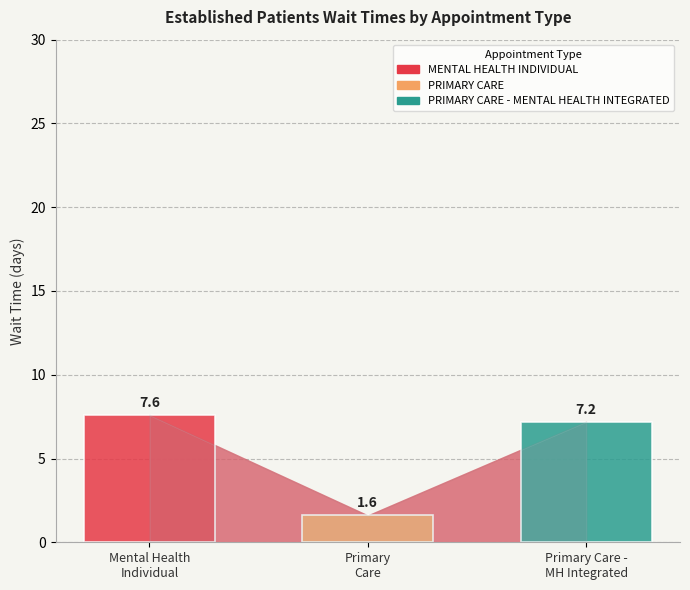

Which series has the largest range (max minus min)?

MENTAL HEALTH INDIVIDUAL